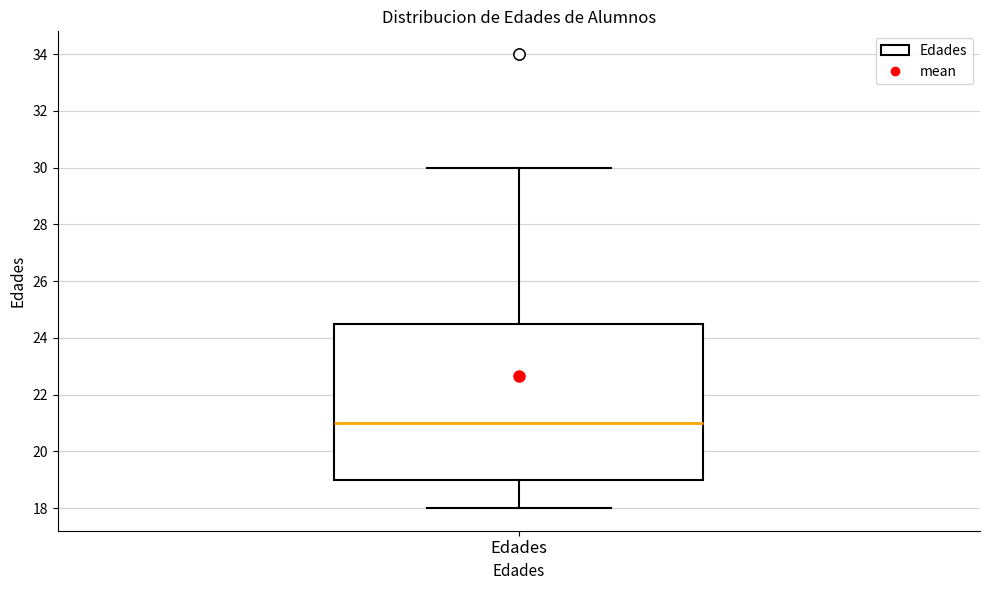

Read this box plot against the y-axis: the position of the median line, the range covered by the box, and the ends of both whiskers. The values are not printed on the chart, so give them approximately, as read against the axis.

median 21.0, box 19.0 to 24.6, whiskers 18.0 to 30.0